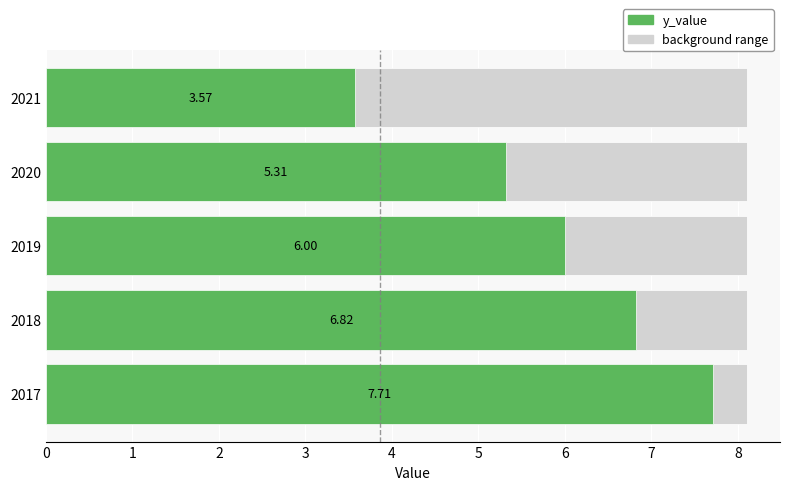

What is the minimum value shown in the chart?

3.6